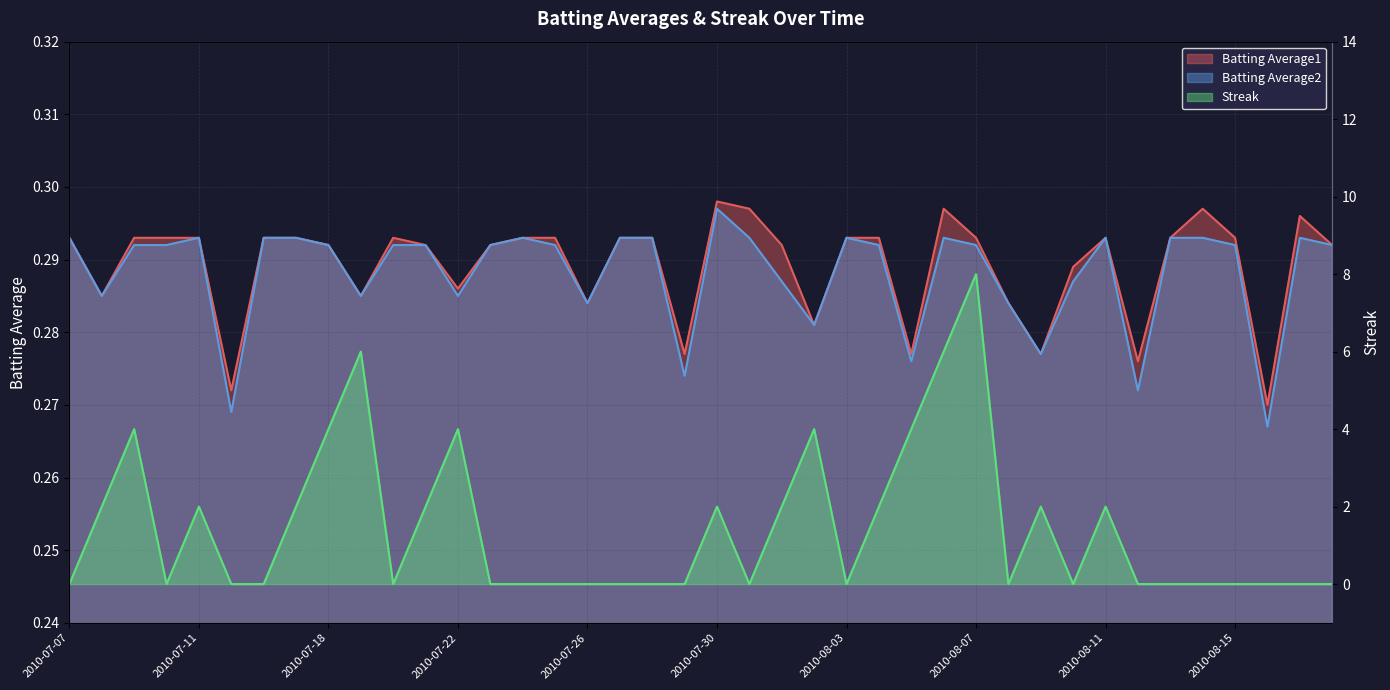

What is the total value across all series at 2010-08-13?

0.6